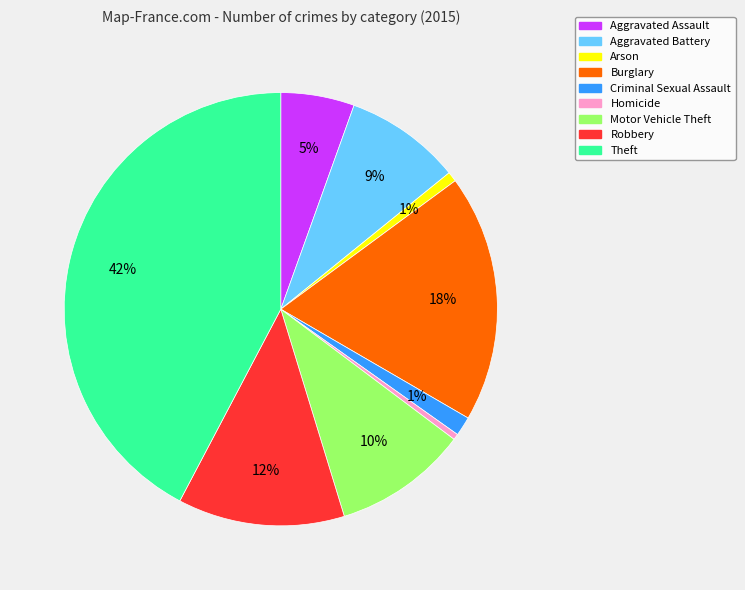

Approximately how many times larger is the value at Arson compared to Aggravated Battery?

0.1